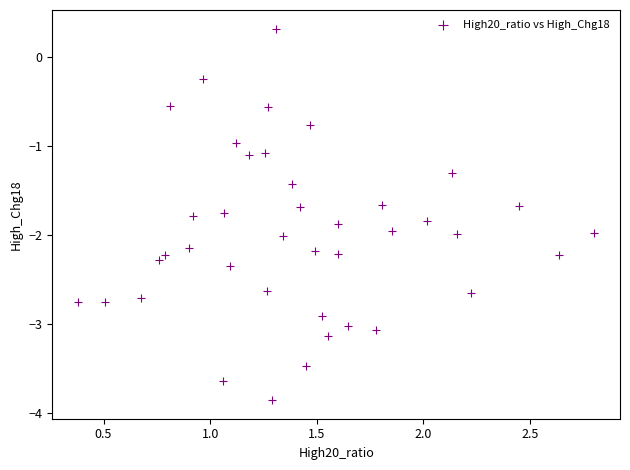

What is the range of X values (max minus min)?

2.4